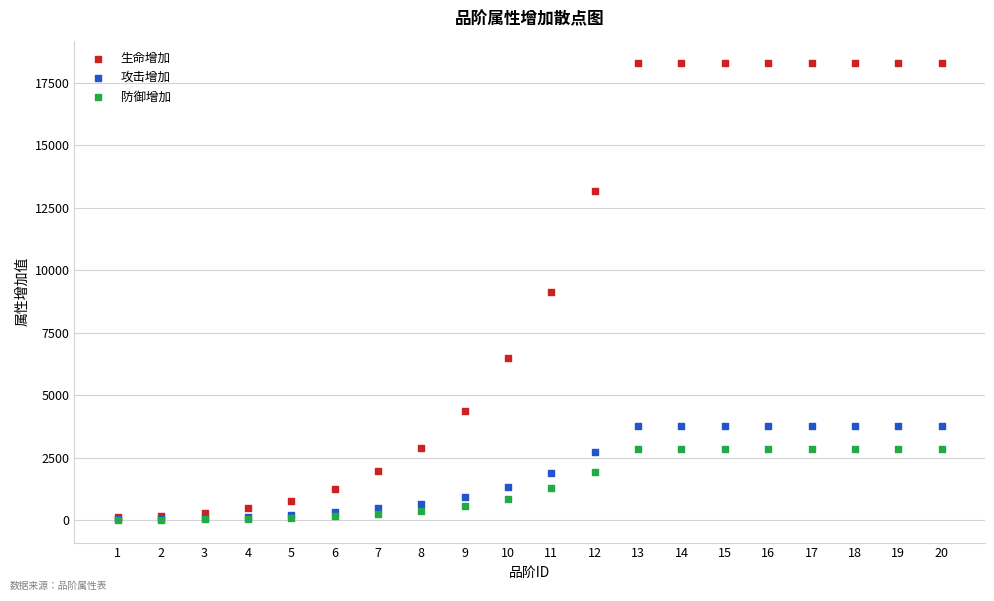

What are all the series names shown in the legend?

生命增加, 攻击增加, 防御增加